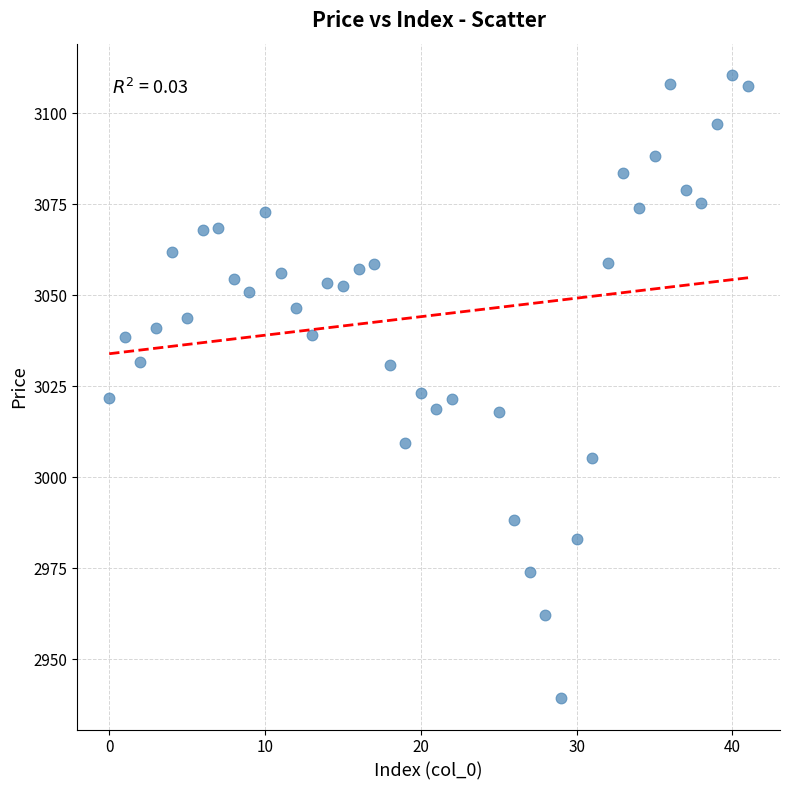

What is the range of X values (max minus min)?

41.0